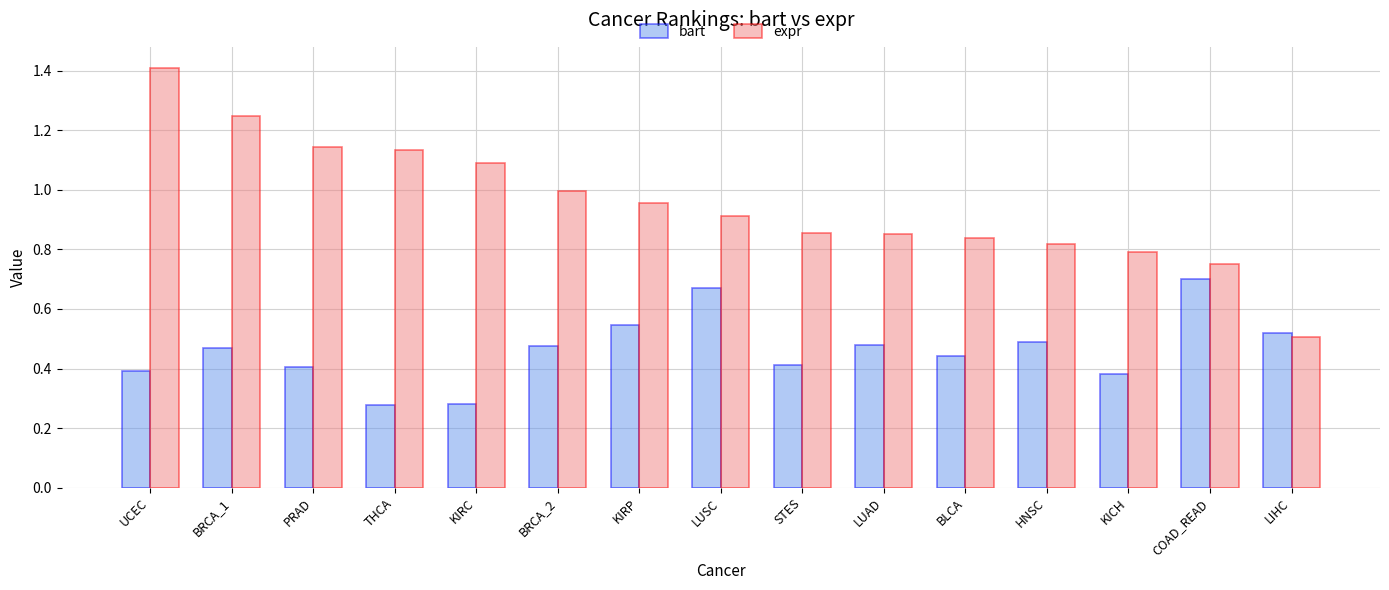

How many bars are there in each group?

2